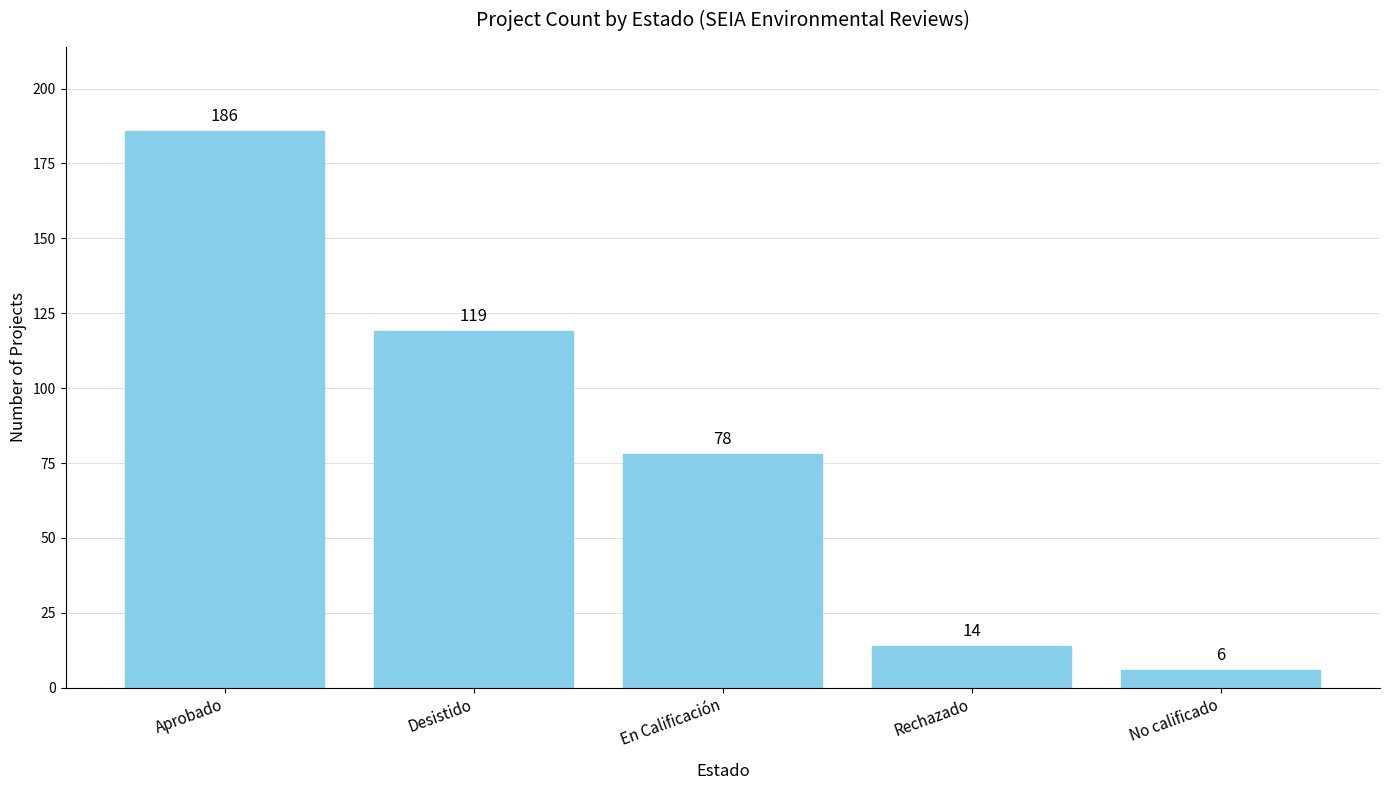

The chart shows a value of 14 at Rechazado. True or false?

True